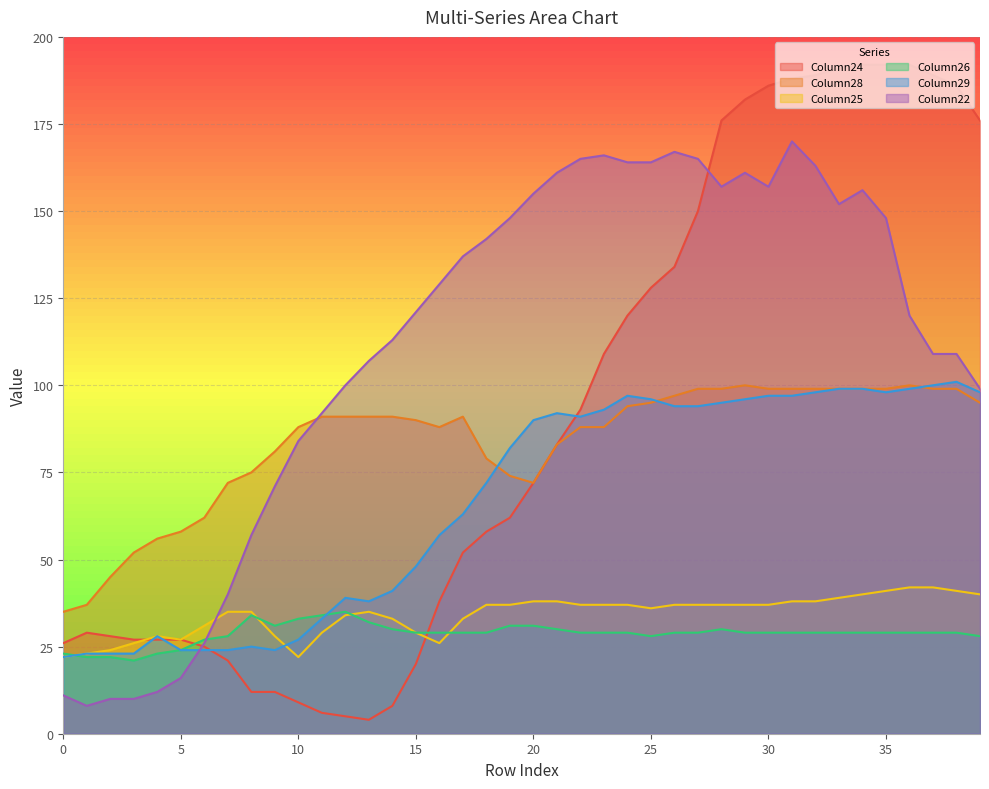

What is the total value across all series at 32?

621